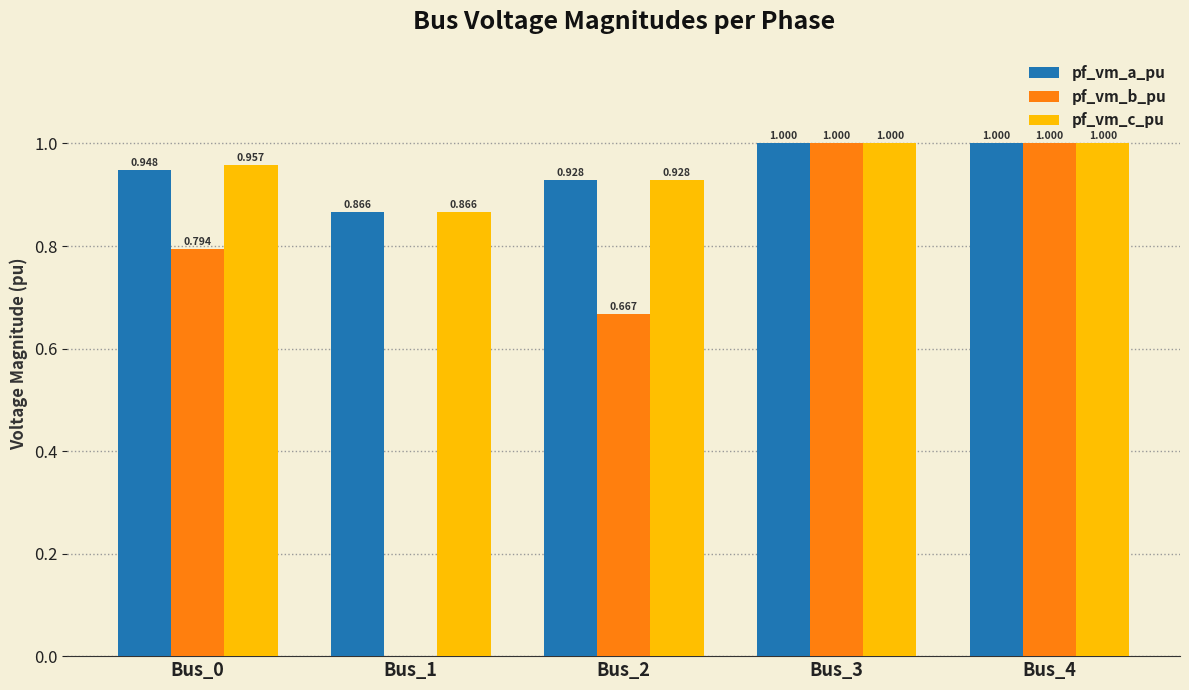

How many series are shown in this chart?

3